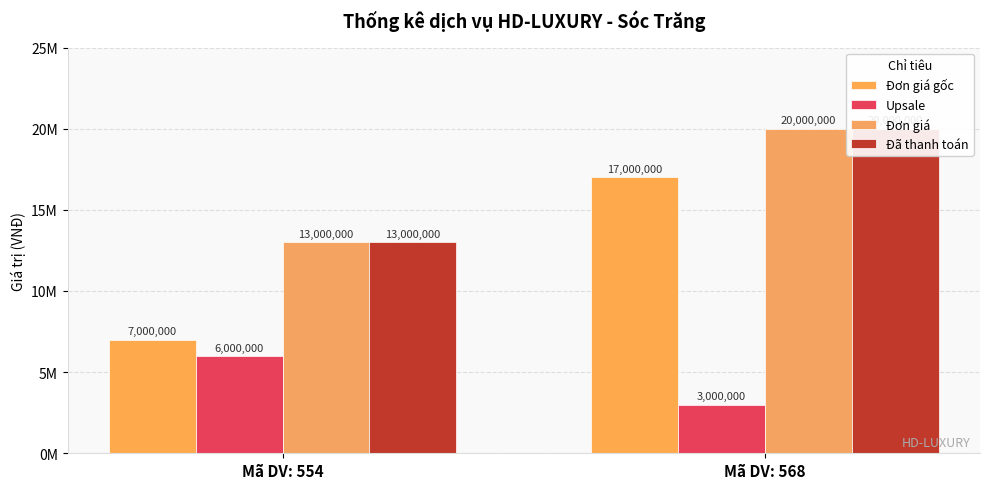

Where is Upsale nearest to the value 4500000?

Mã DV: 554